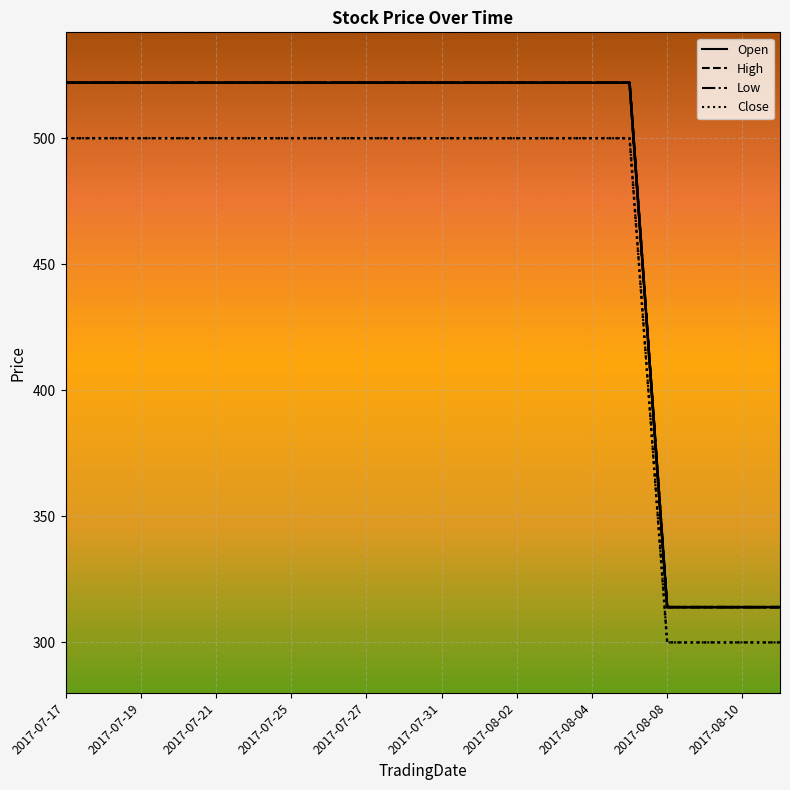

True or false: Open and High cross at least once.

False